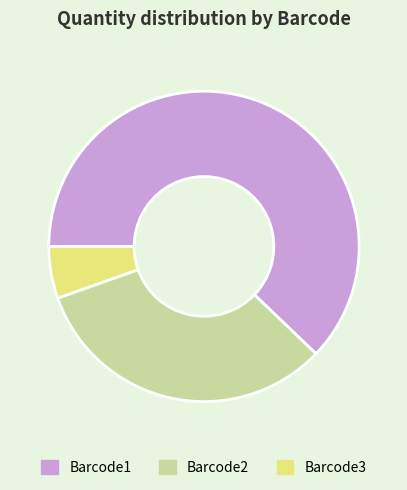

Which category has the biggest portion of the pie?

Barcode1